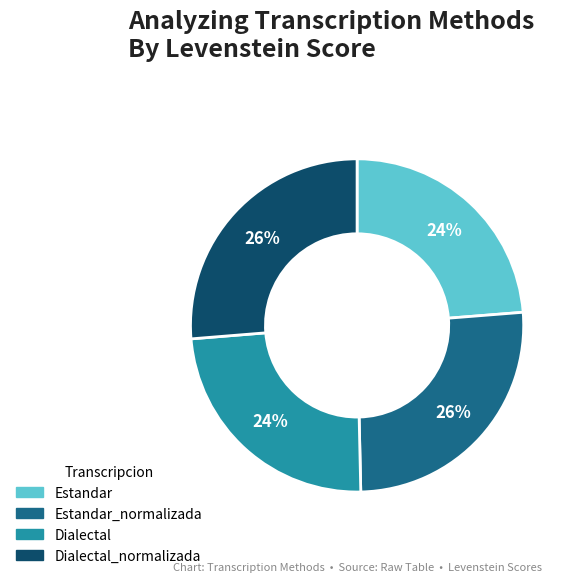

Does any single category account for the majority?

No